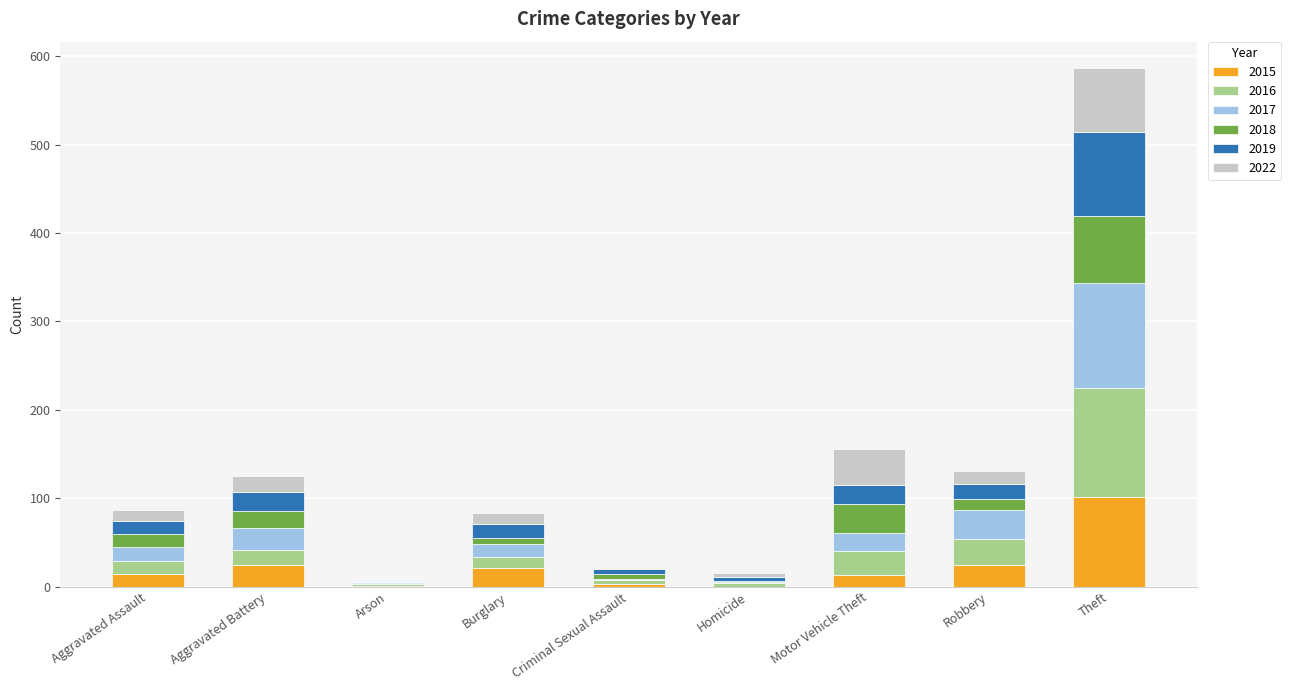

What is the highest value of the 2015 series?

102